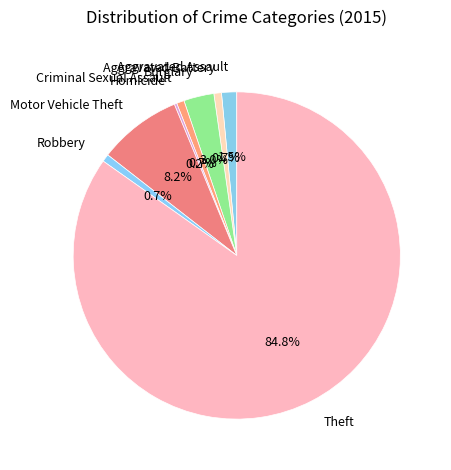

What percentage do Aggravated Assault and Criminal Sexual Assault together represent?

2.2%